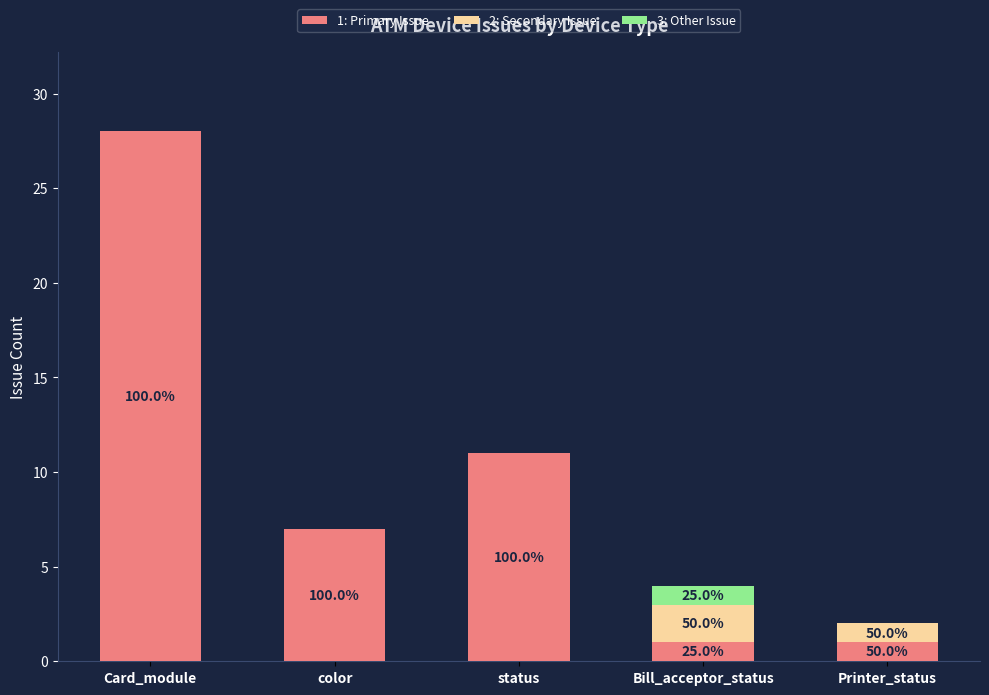

At how many categories does at least one series exceed 22?

1